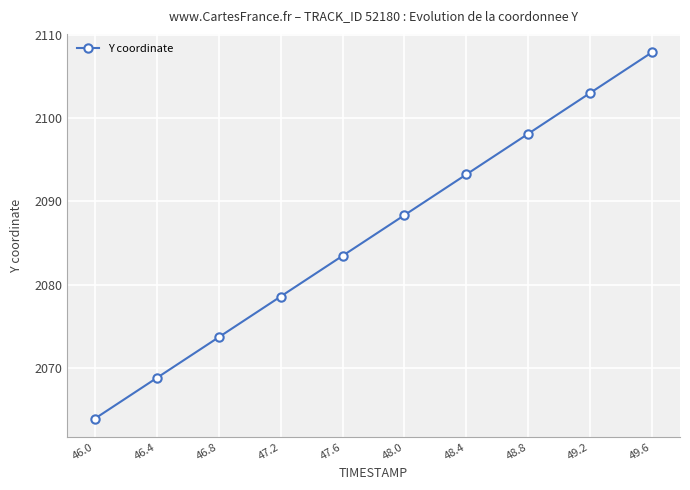

How many data points are above 2088?

5